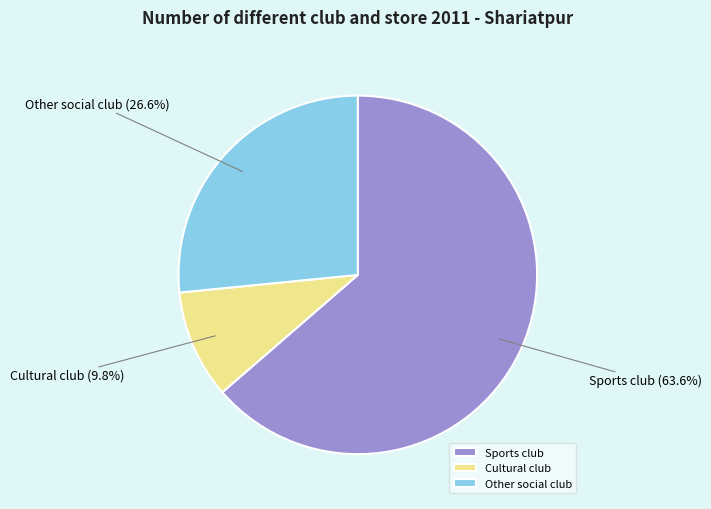

To the nearest percent, what portion does Cultural club represent?

10%